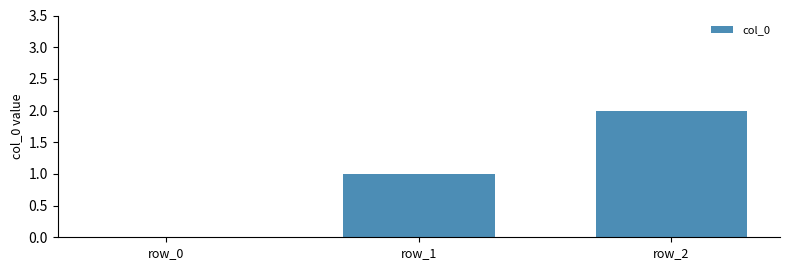

Between row_2 and row_1, which is larger?

row_2